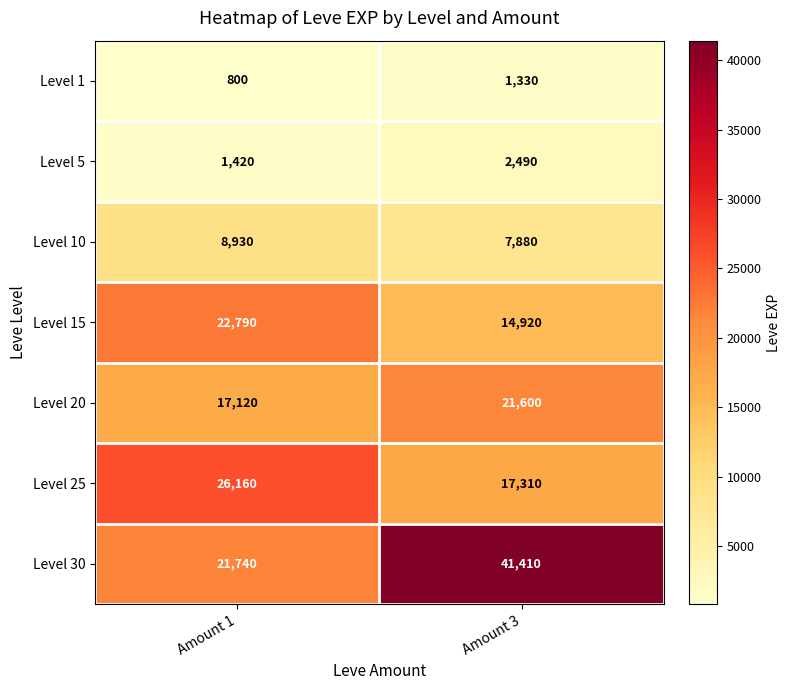

The value of Level 20 at Amount 1 is 25860. True or false?

False